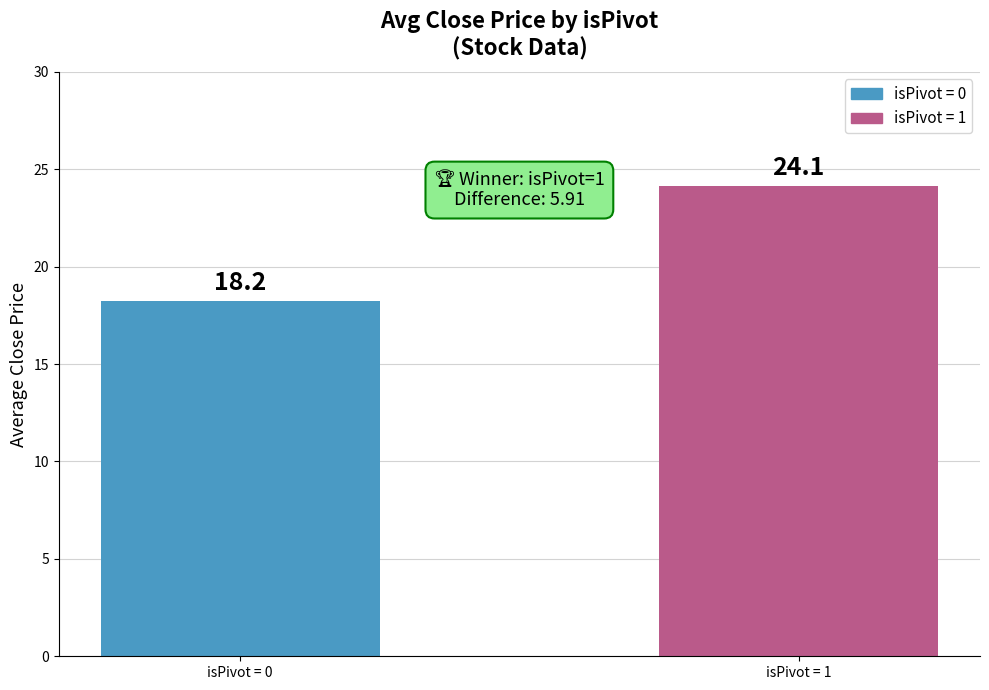

Between isPivot = 0 and isPivot = 1, which is larger?

isPivot = 1